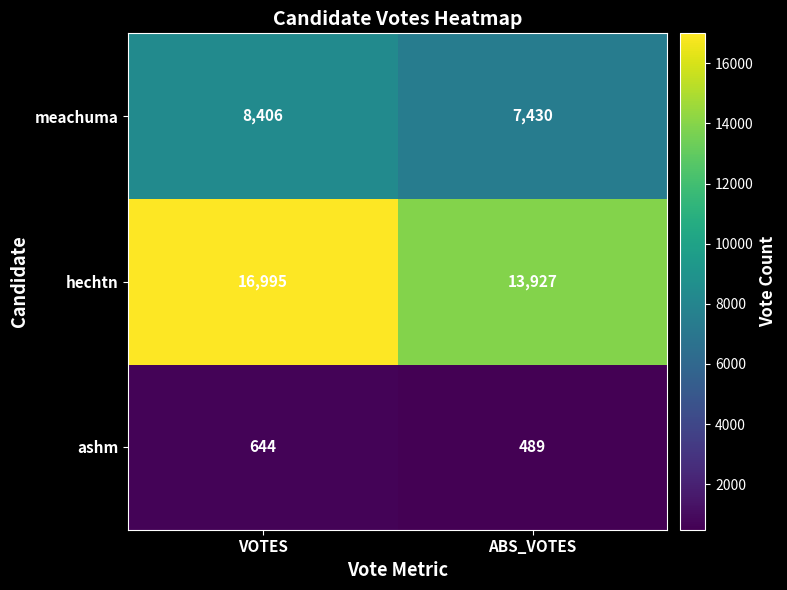

The ashm series shows 644 at VOTES. True or false?

True